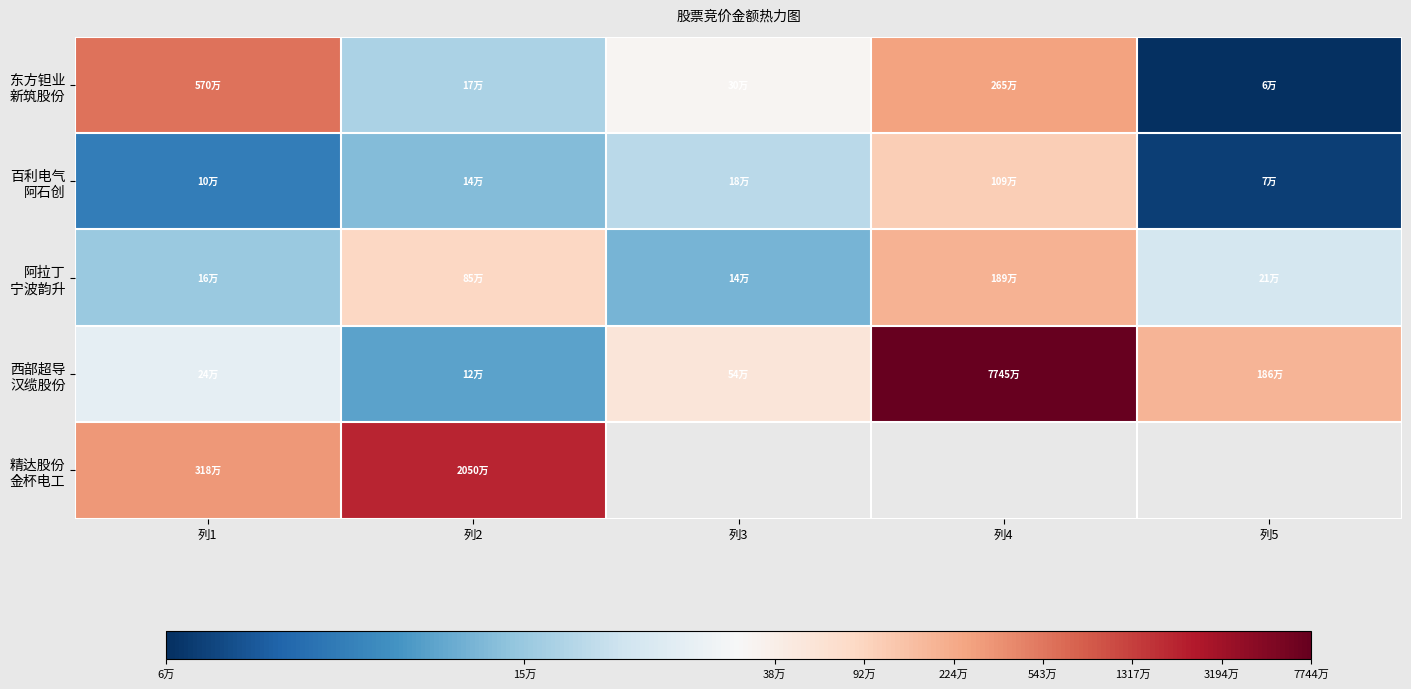

What is the greatest value displayed?

18.2